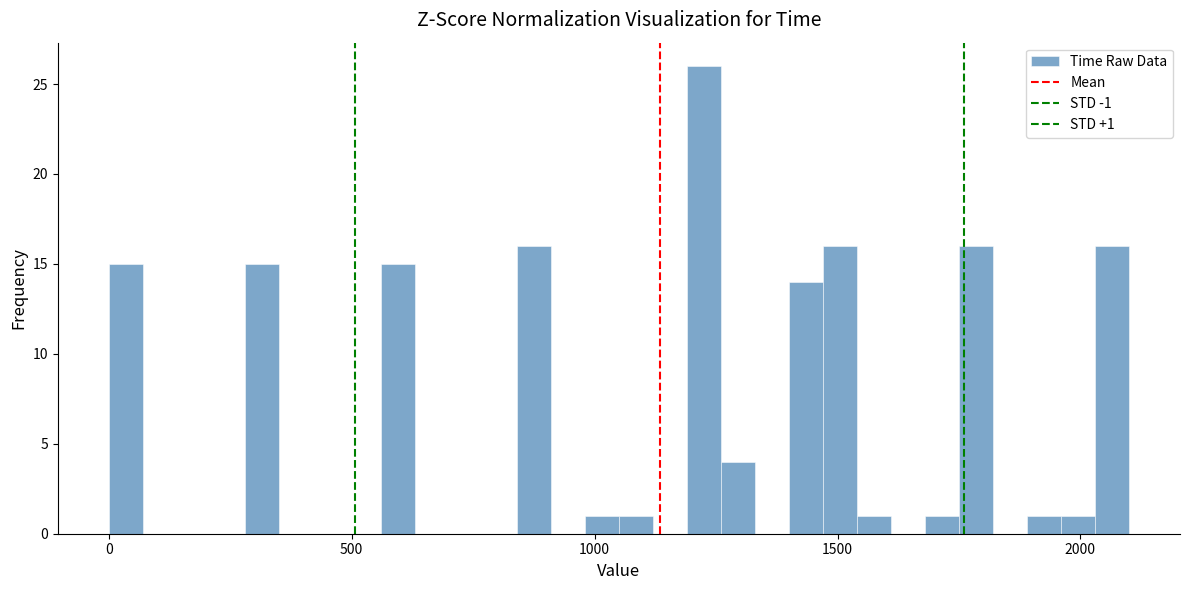

Around what value on the x-axis is the tallest bar? Give the approximate position of its centre, as read against the axis.

1250